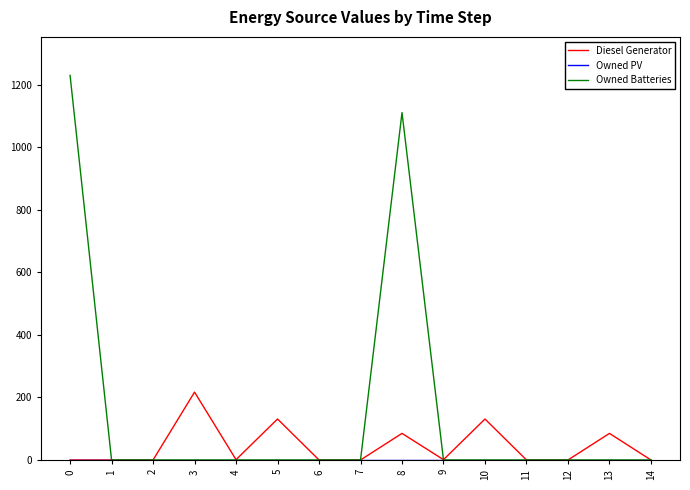

At which label is Owned Batteries closest to 615?

8